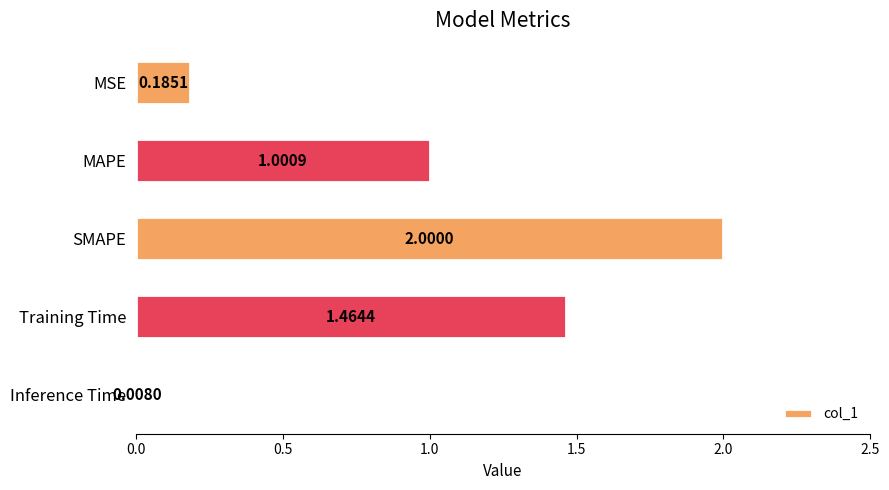

Where is the data nearest to the value 1?

MAPE